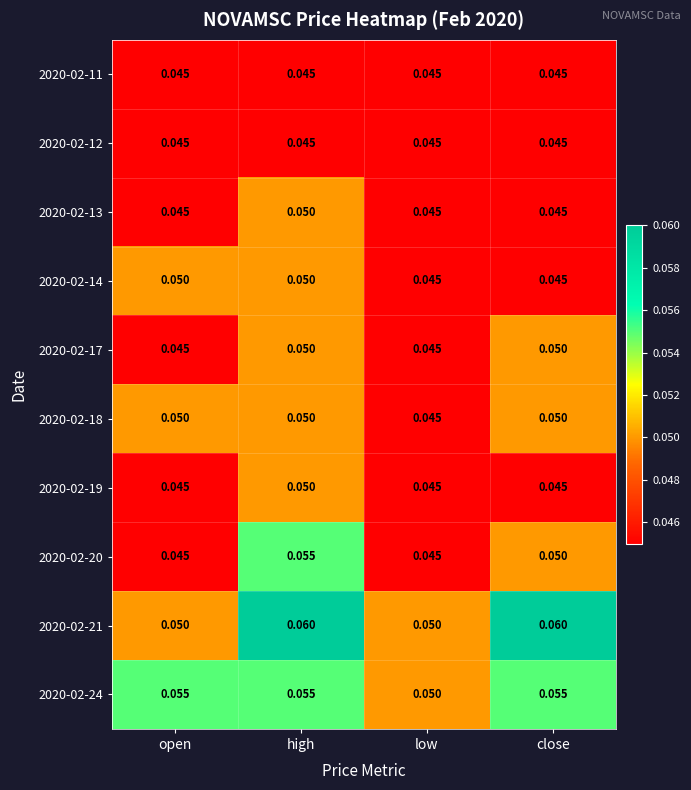

Which category has the highest value in the 2020-02-19 series?

high